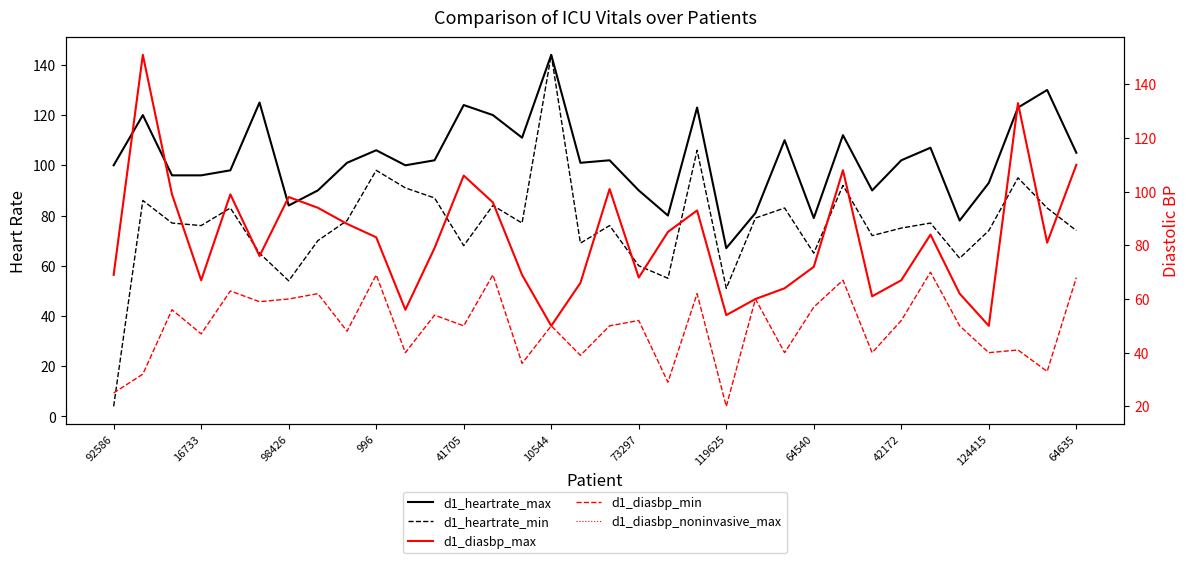

Is it true that d1_heartrate_max equals 102 at 29?

False